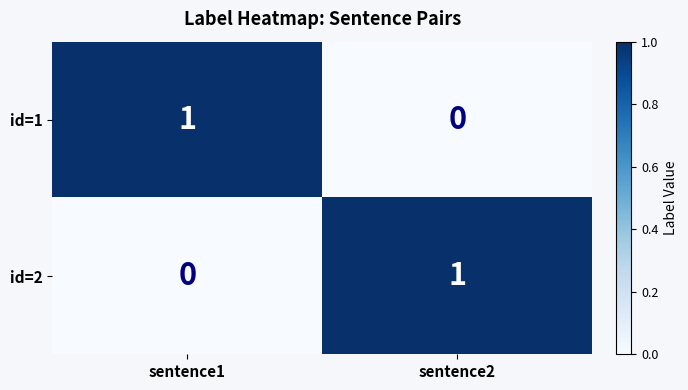

Rank the series at sentence2 from highest to lowest value.

id=2, id=1